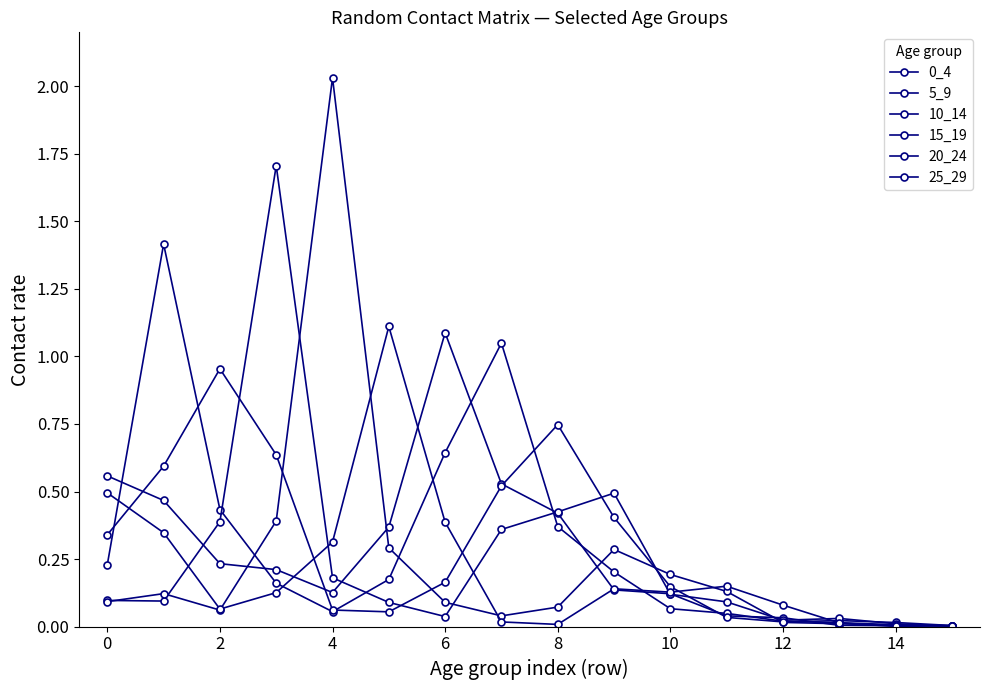

At which category does 25_29 reach its first local valley?

2